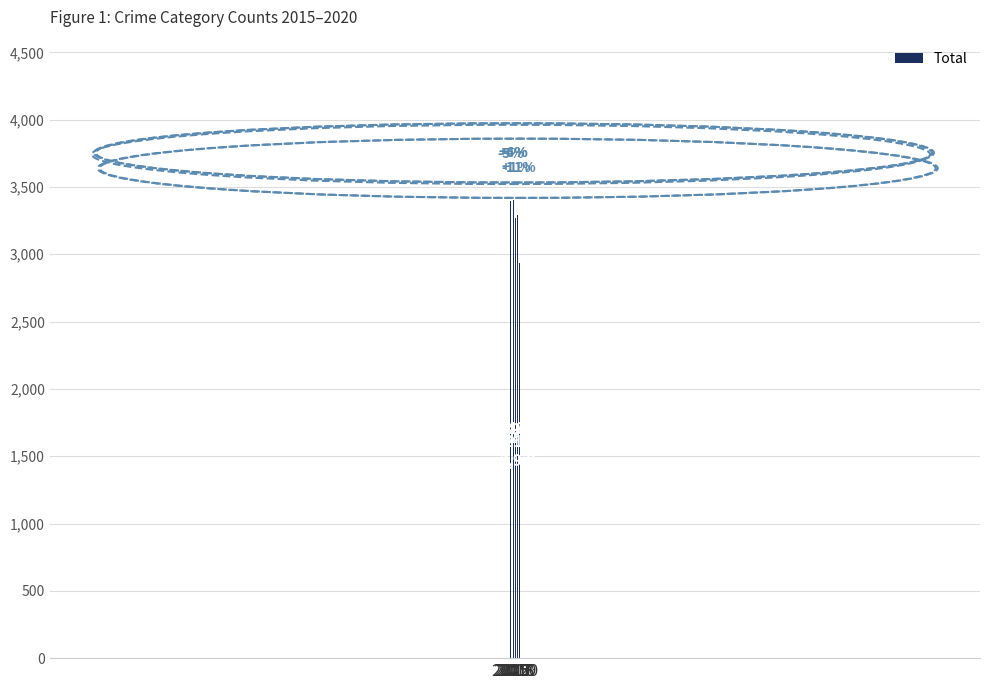

Reading left to right, transcribe all the data shown in this chart.

2015=3392	2016=3218	2017=3403	2018=3272	2019=3294	2020=2935